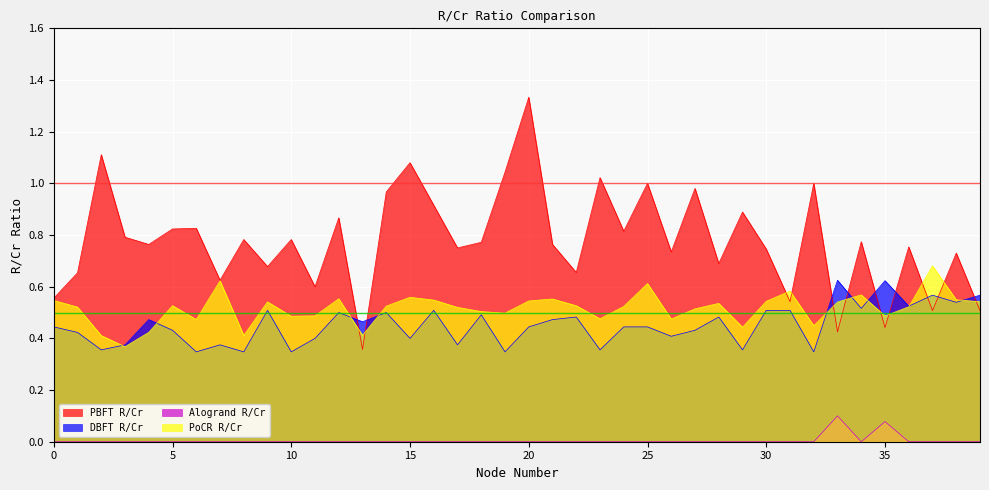

Reading left to right, transcribe all the data shown in this chart.

PBFT R/Cr: 0=0.6	1=0.7	2=1.1	3=0.8	4=0.8	5=0.8	6=0.8	7=0.6	8=0.8	9=0.7	10=0.8	11=0.6	12=0.9	13=0.4	14=1.0	15=1.1	16=0.9	17=0.8	18=0.8	19=1.0	20=1.3	21=0.8	22=0.7	23=1.0	24=0.8	25=1.0	26=0.7	27=1.0	28=0.7	29=0.9	30=0.7	31=0.5	32=1.0	33=0.4	34=0.8	35=0.4	36=0.8	37=0.5	38=0.7	39=0.5
DBFT R/Cr: 0=0.4	1=0.4	2=0.4	3=0.4	4=0.5	5=0.4	6=0.3	7=0.4	8=0.3	9=0.5	10=0.3	11=0.4	12=0.5	13=0.5	14=0.5	15=0.4	16=0.5	17=0.4	18=0.5	19=0.3	20=0.4	21=0.5	22=0.5	23=0.4	24=0.4	25=0.4	26=0.4	27=0.4	28=0.5	29=0.4	30=0.5	31=0.5	32=0.3	33=0.6	34=0.5	35=0.6	36=0.5	37=0.6	38=0.5	39=0.6
Alogrand R/Cr: 0=0.0	1=0.0	2=0.0	3=0.0	4=0.0	5=0.0	6=0.0	7=0.0	8=0.0	9=0.0	10=0.0	11=0.0	12=0.0	13=0.0	14=0.0	15=0.0	16=0.0	17=0.0	18=0.0	19=0.0	20=0.0	21=0.0	22=0.0	23=0.0	24=0.0	25=0.0	26=0.0	27=0.0	28=0.0	29=0.0	30=0.0	31=0.0	32=0.0	33=0.1	34=0.0	35=0.1	36=0.0	37=0.0	38=0.0	39=0.0
PoCR R/Cr: 0=0.5	1=0.5	2=0.4	3=0.4	4=0.4	5=0.5	6=0.5	7=0.6	8=0.4	9=0.5	10=0.5	11=0.5	12=0.6	13=0.4	14=0.5	15=0.6	16=0.5	17=0.5	18=0.5	19=0.5	20=0.5	21=0.6	22=0.5	23=0.5	24=0.5	25=0.6	26=0.5	27=0.5	28=0.5	29=0.4	30=0.5	31=0.6	32=0.4	33=0.5	34=0.6	35=0.5	36=0.5	37=0.7	38=0.5	39=0.5